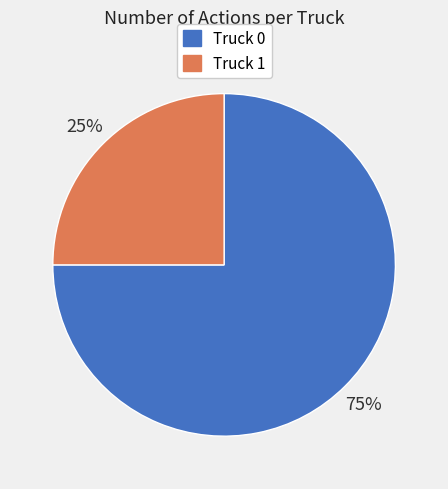

What is the ratio of the value at Truck 0 to the value at Truck 1?

3.0